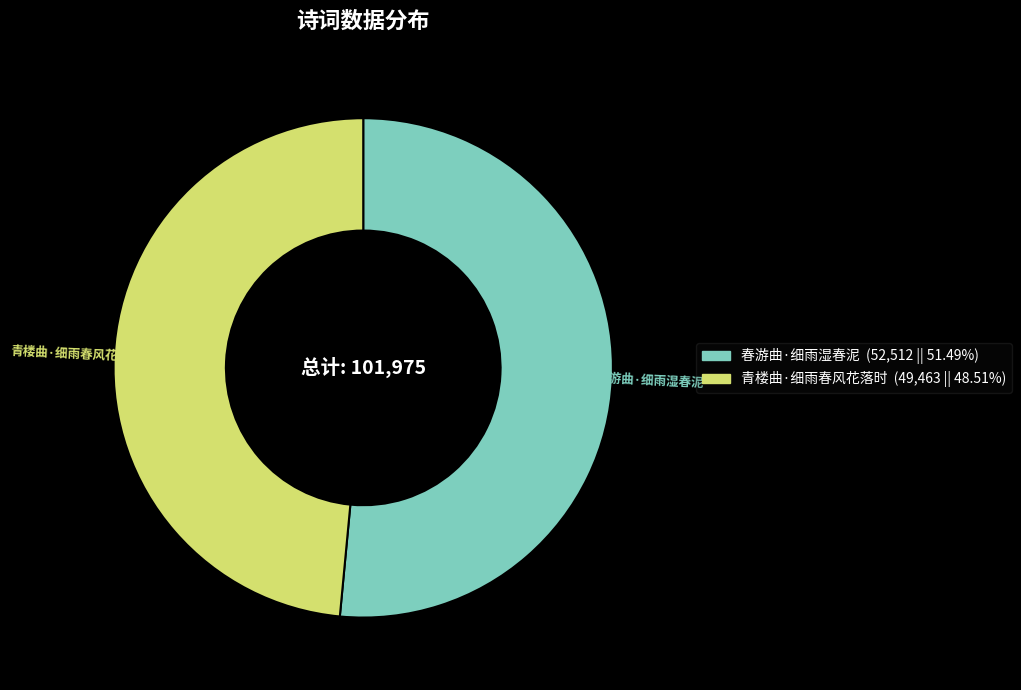

What is the ratio of the value at 春游曲·细雨湿春泥 to the value at 青楼曲·细雨春风花落时?

1.1